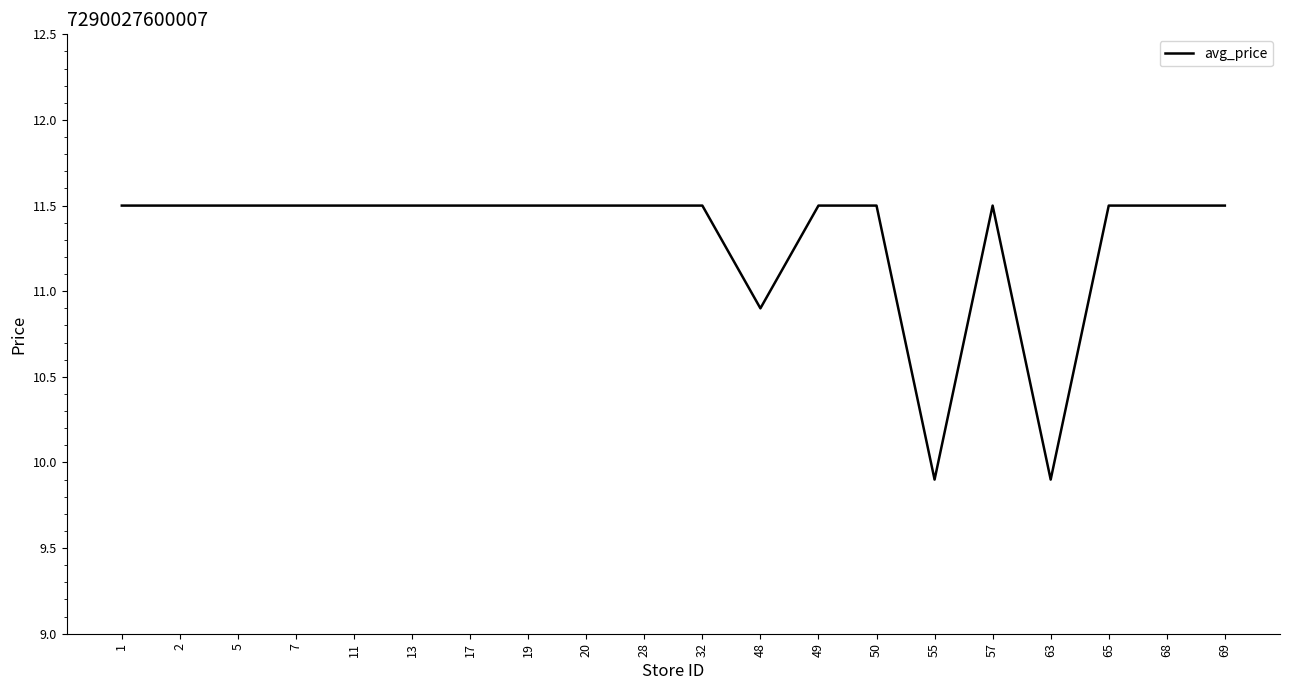

Reading left to right, what are all the values shown in this chart?

1=11.5	2=11.5	5=11.5	7=11.5	11=11.5	13=11.5	17=11.5	19=11.5	20=11.5	28=11.5	32=11.5	48=10.9	49=11.5	50=11.5	55=9.9	57=11.5	63=9.9	65=11.5	68=11.5	69=11.5